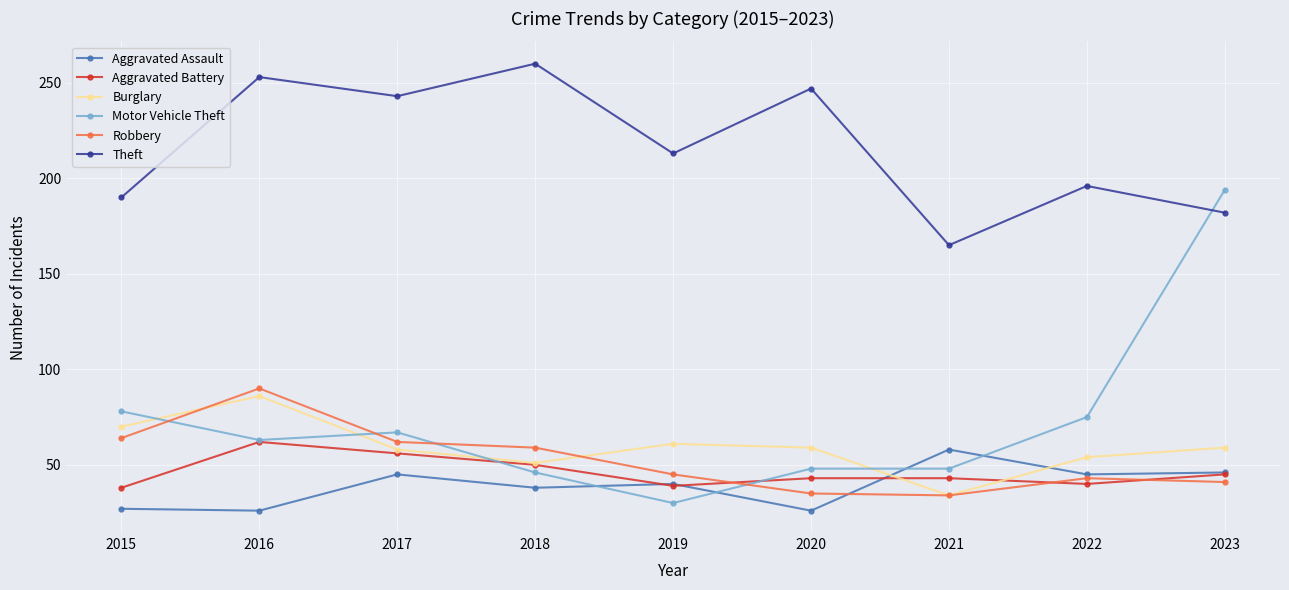

What value does the Aggravated Assault series have at 2016, to the nearest 5?

25